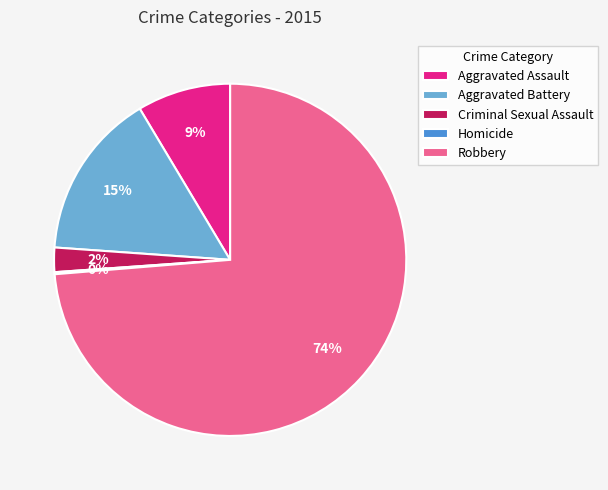

To the nearest percent, what portion does Criminal Sexual Assault represent?

2%